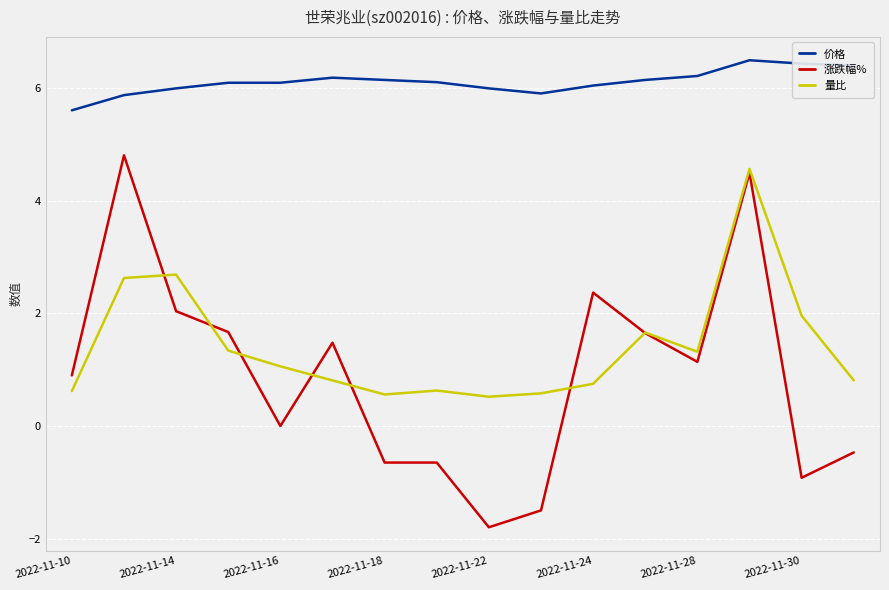

Which series has the widest spread of values?

涨跌幅%